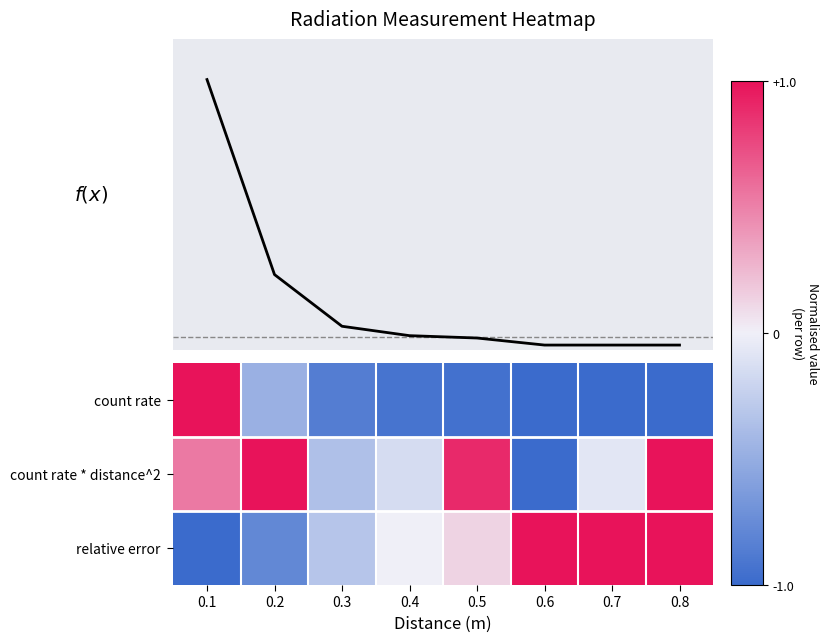

The value of count rate at 0.1 is 1.4. True or false?

False